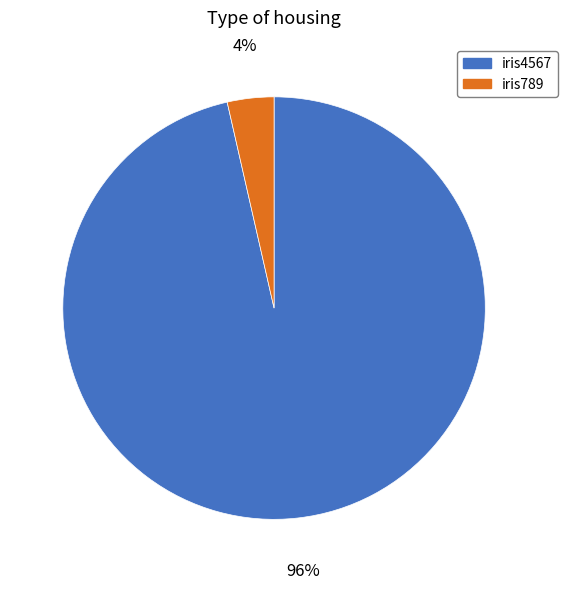

How many segments does this pie chart have?

2